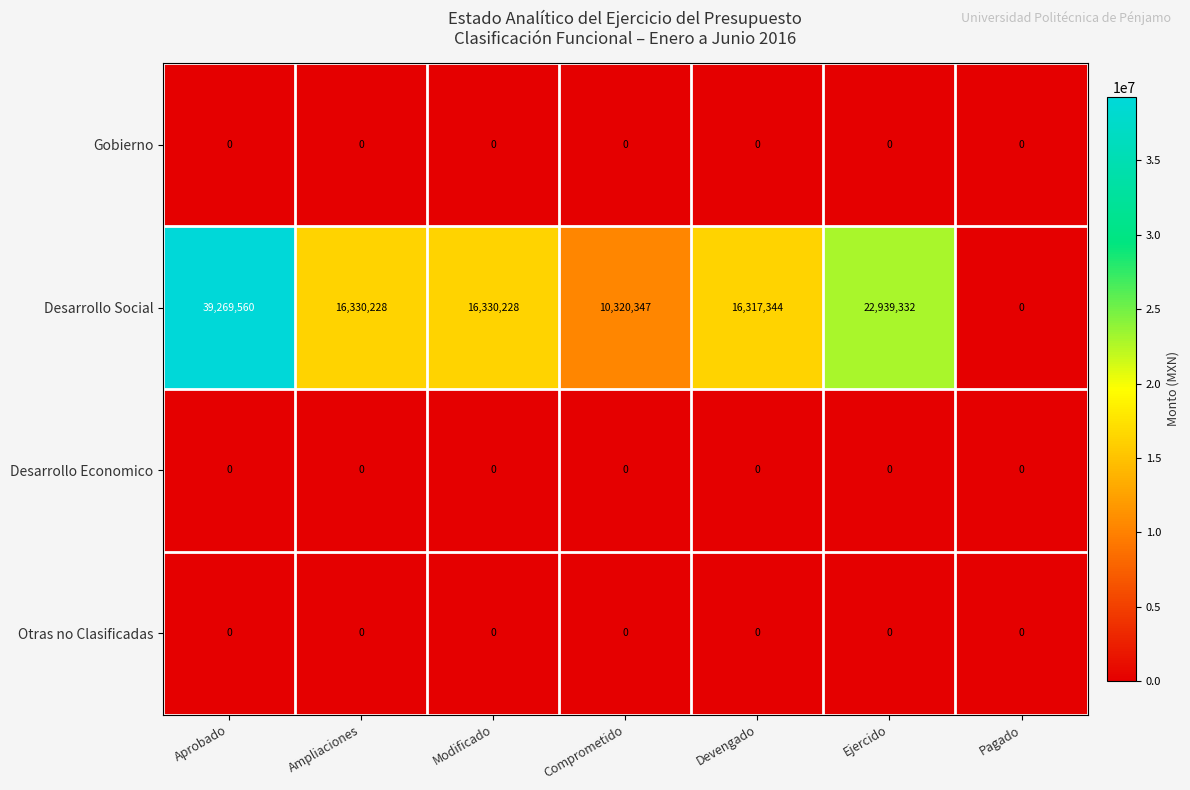

Is it true that Gobierno equals 0 at Devengado?

True